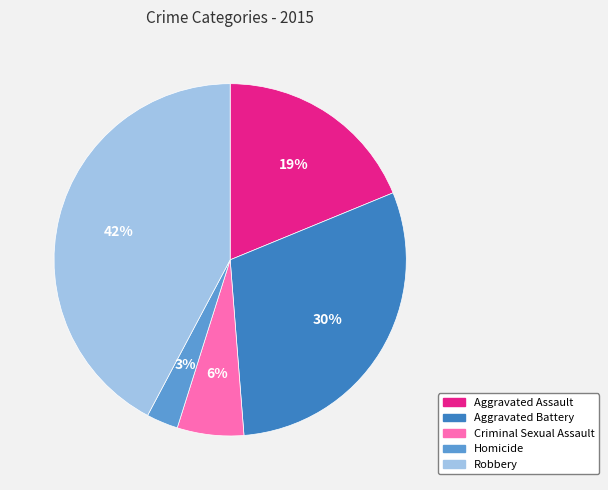

How many segments does this pie chart have?

5